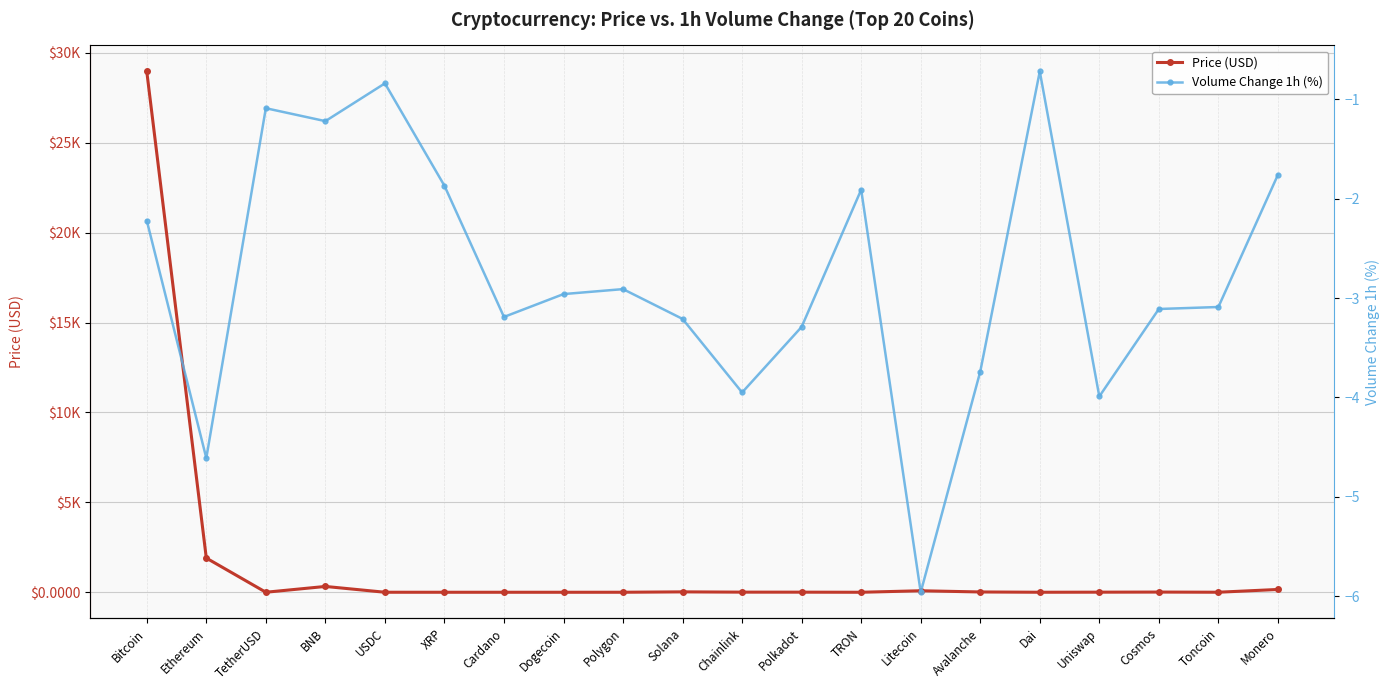

True or false: Price (USD) and Volume Change 1h (%) cross at least once.

False